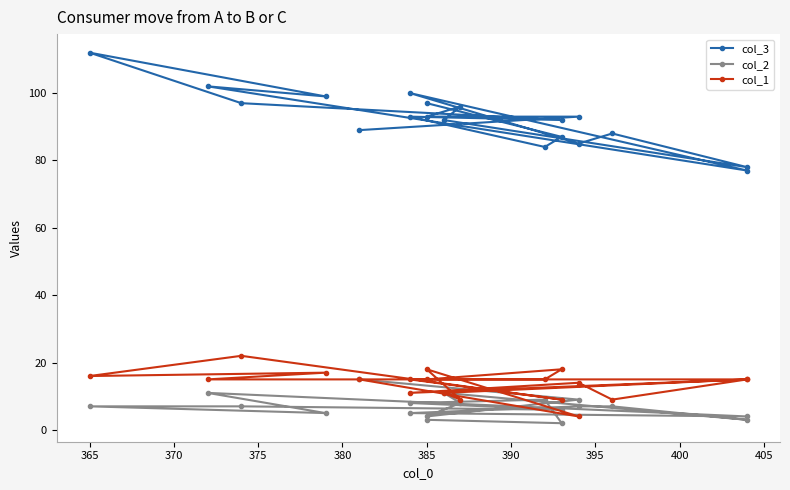

How many interior local valleys does the col_3 series have?

6